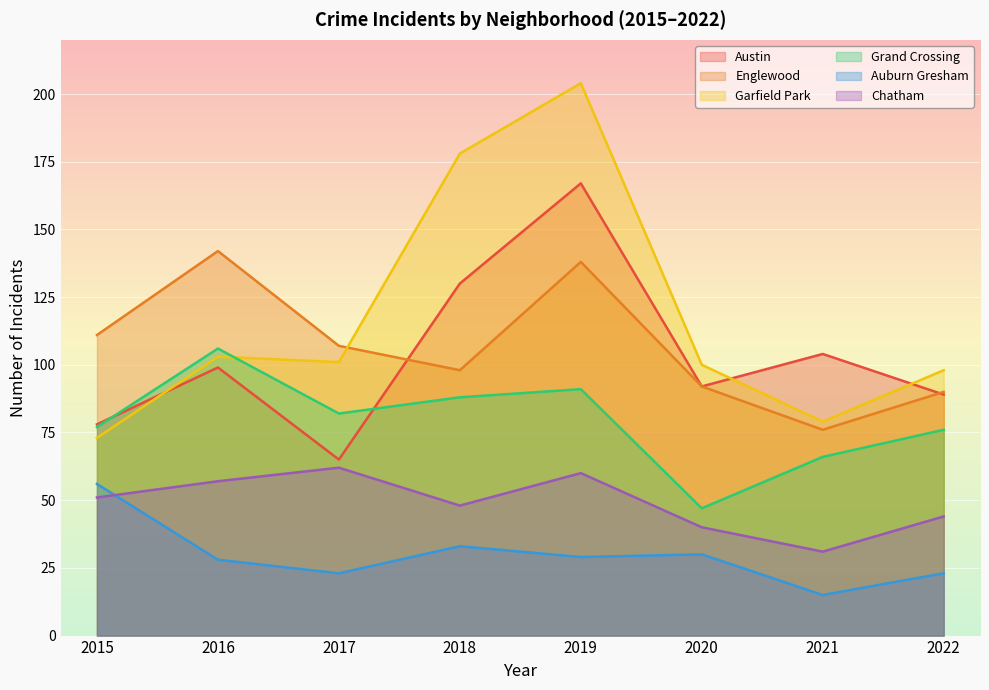

The value of Chatham at 2021 is 31. True or false?

True